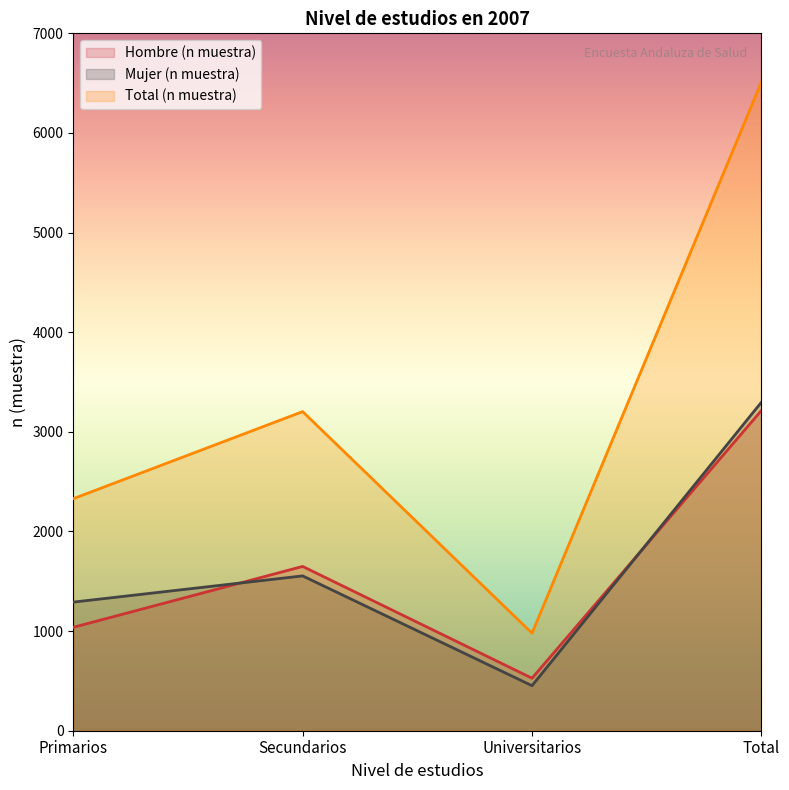

The Mujer (n muestra) series shows 1291 at Primarios. True or false?

True